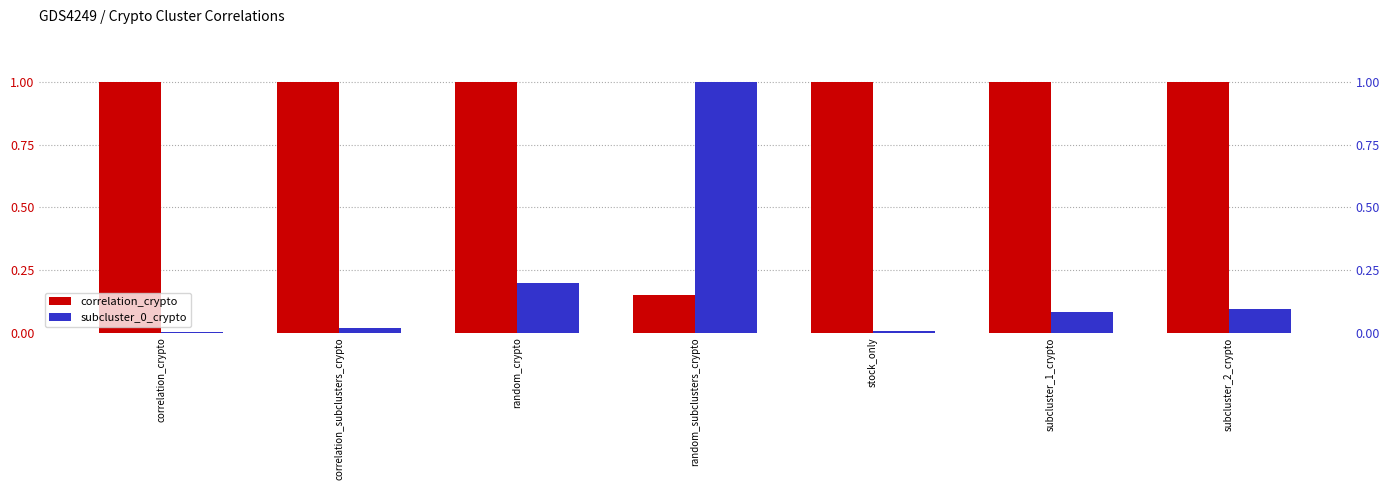

At which label is correlation_crypto closest to 0?

random_subclusters_crypto